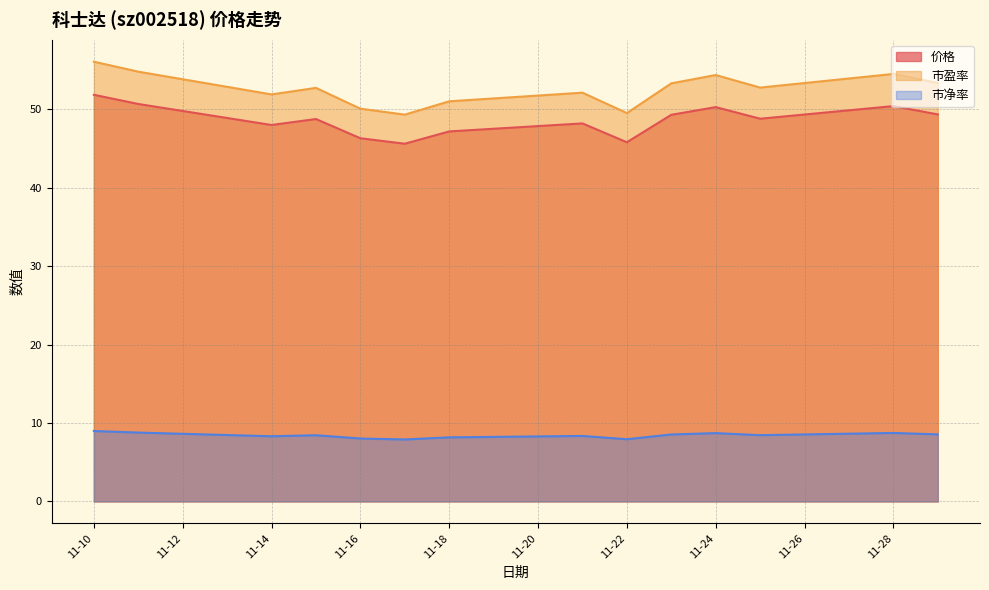

What is the average value of the 市净率 series?

8.4